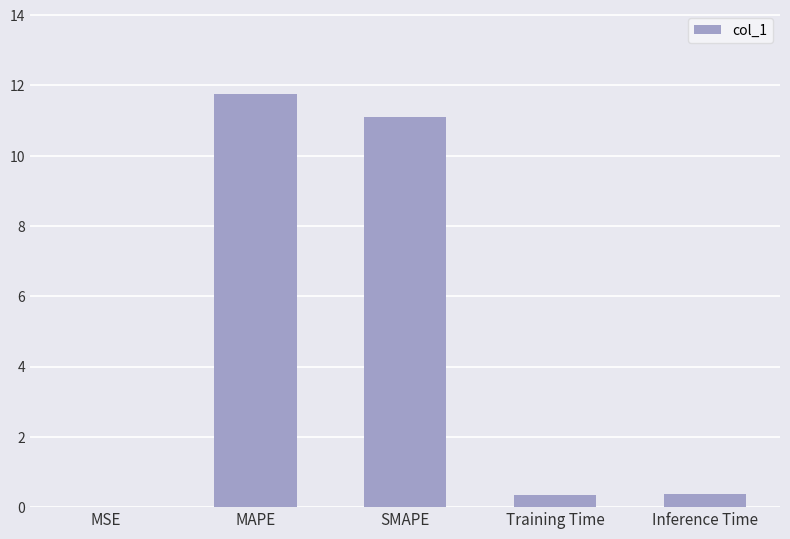

Between MSE and Training Time, which is larger?

Training Time